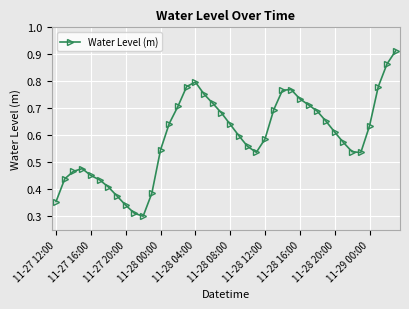

How many interior local valleys (lower than both neighbors) does the data have?

3